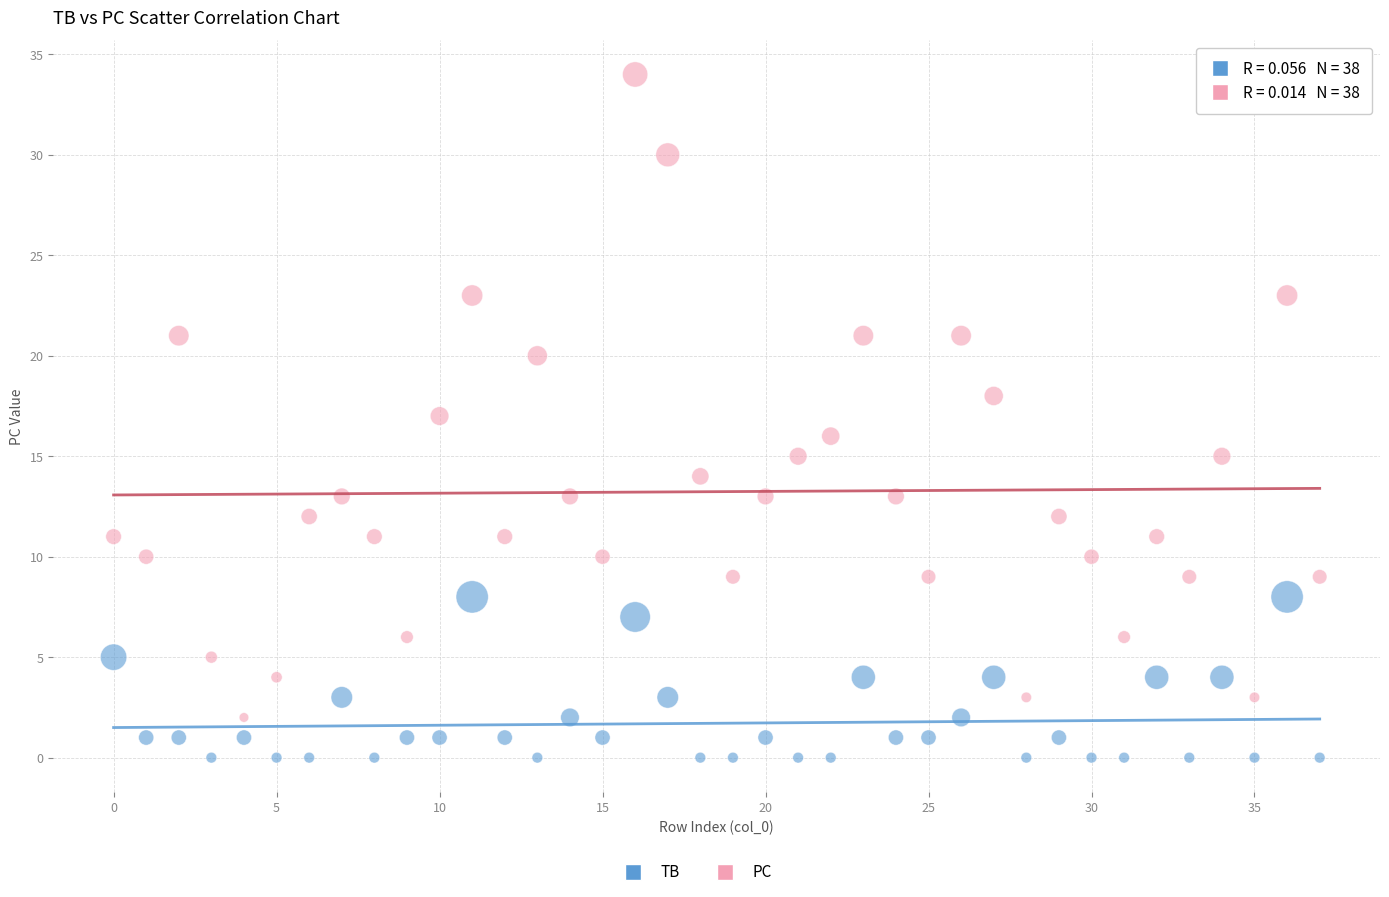

Which series contains the highest Y value?

PC